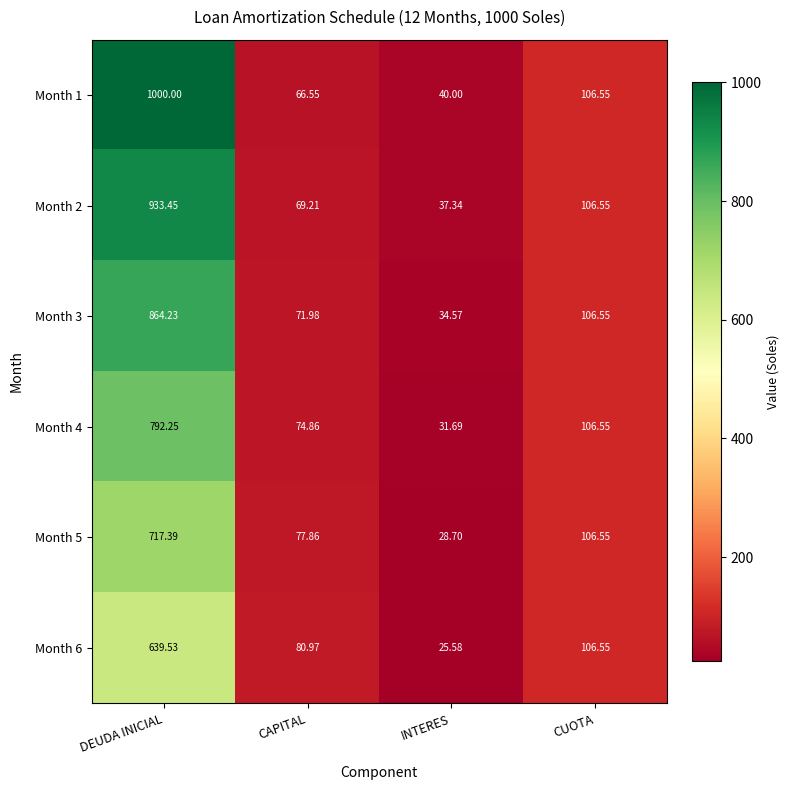

Is the value of Month 2 at CAPITAL greater than the value of Month 6 at CUOTA?

No